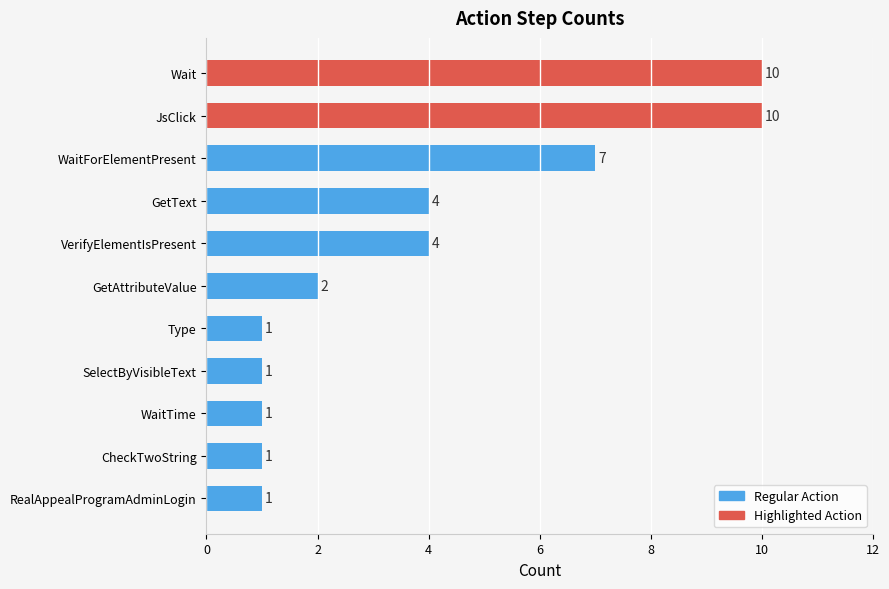

Reading bottom to top, transcribe all the data shown in this chart.

1	1	1	1	1	2	4	4	7	10	10